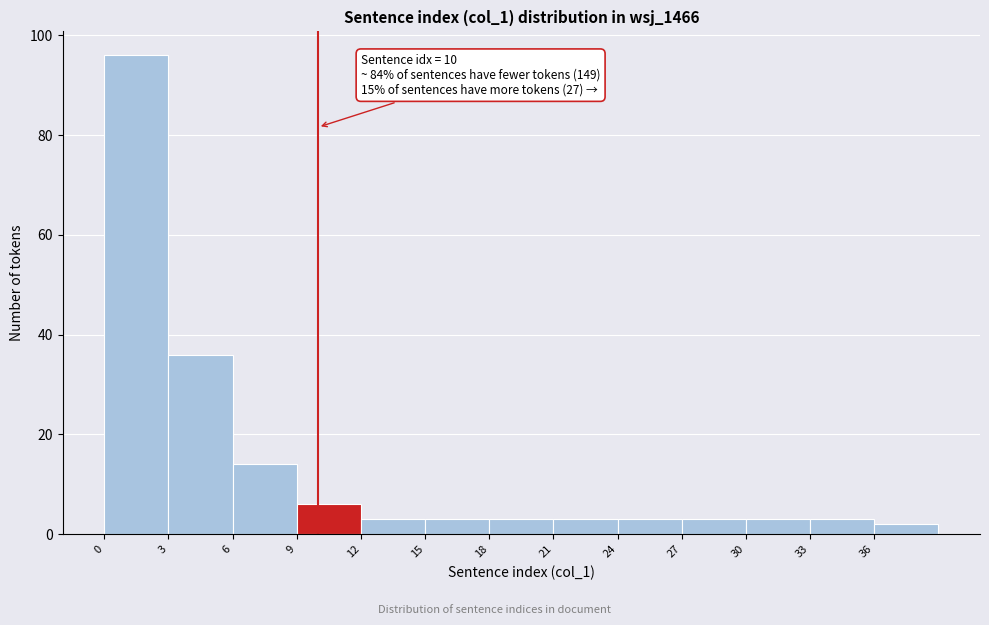

Which range on the x-axis has the tallest bar?

0 to 3